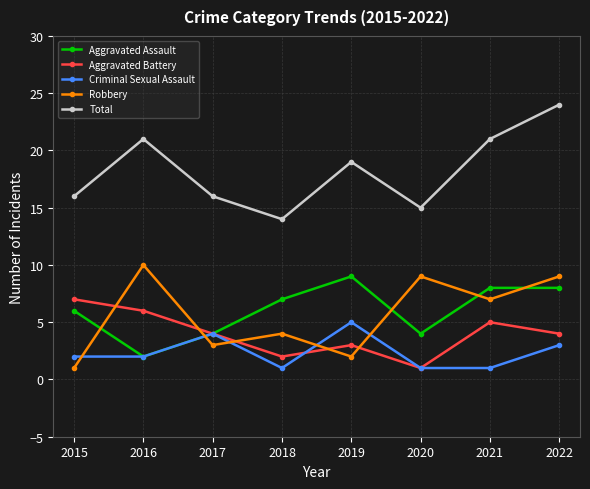

How many intersections are there between Aggravated Assault and Robbery?

5